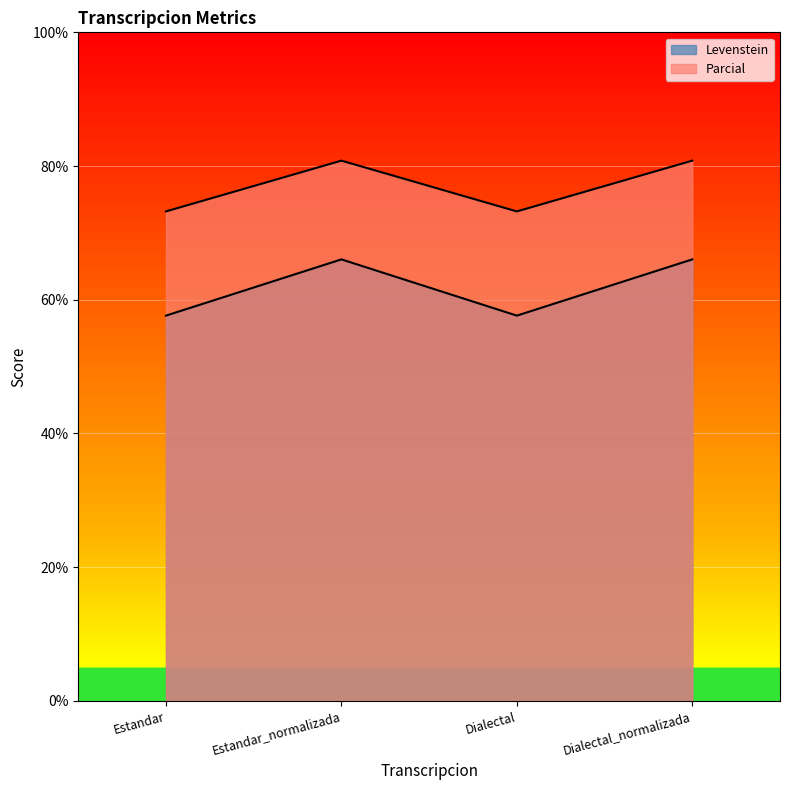

At which label does Levenstein reach its peak?

Estandar_normalizada